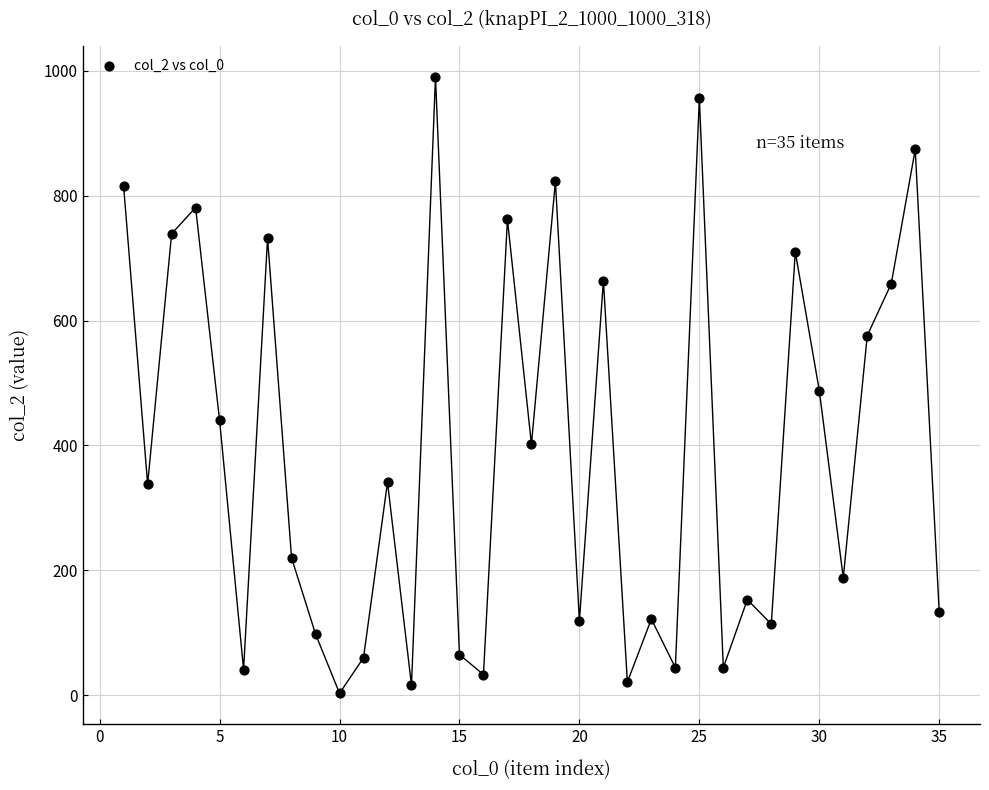

What is the range of Y values (max minus min)?

987